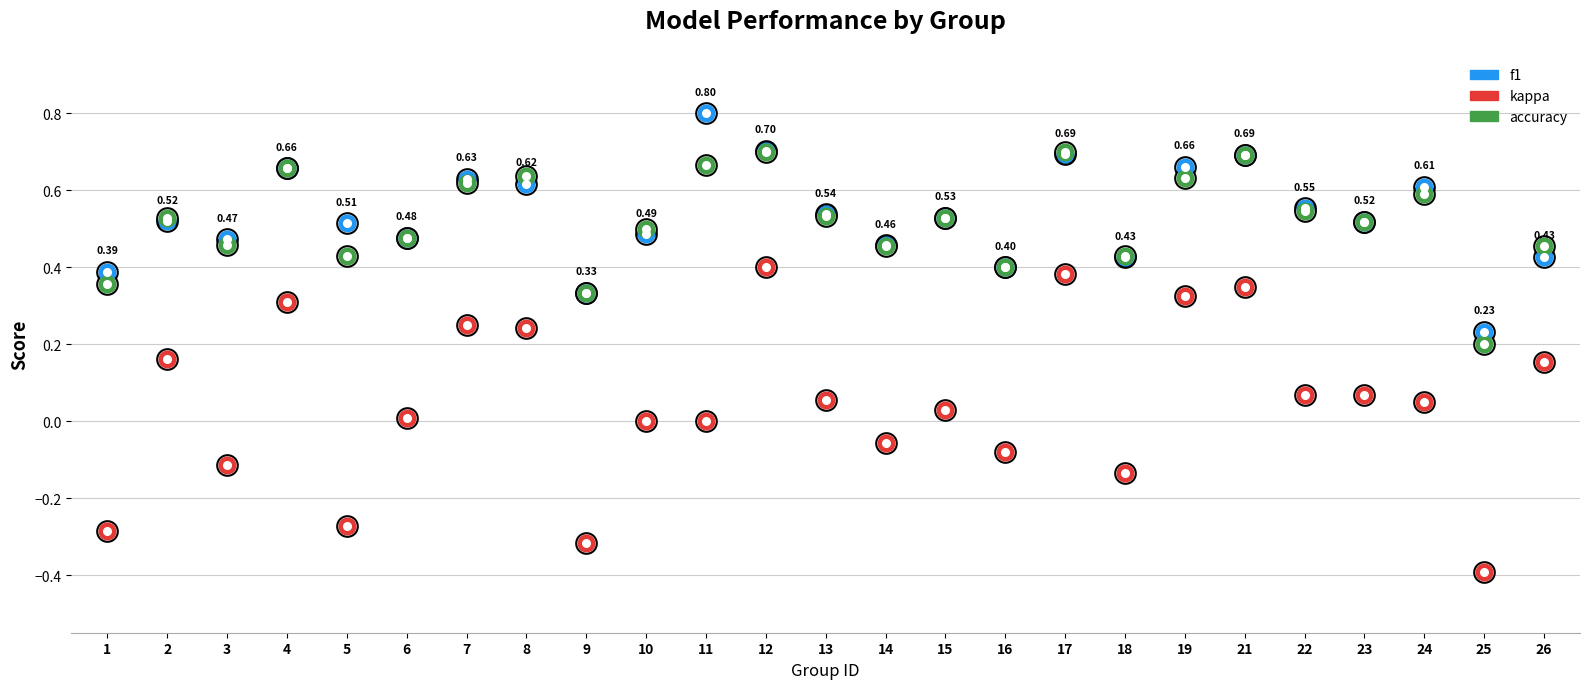

Which series has the largest total across all categories?

f1